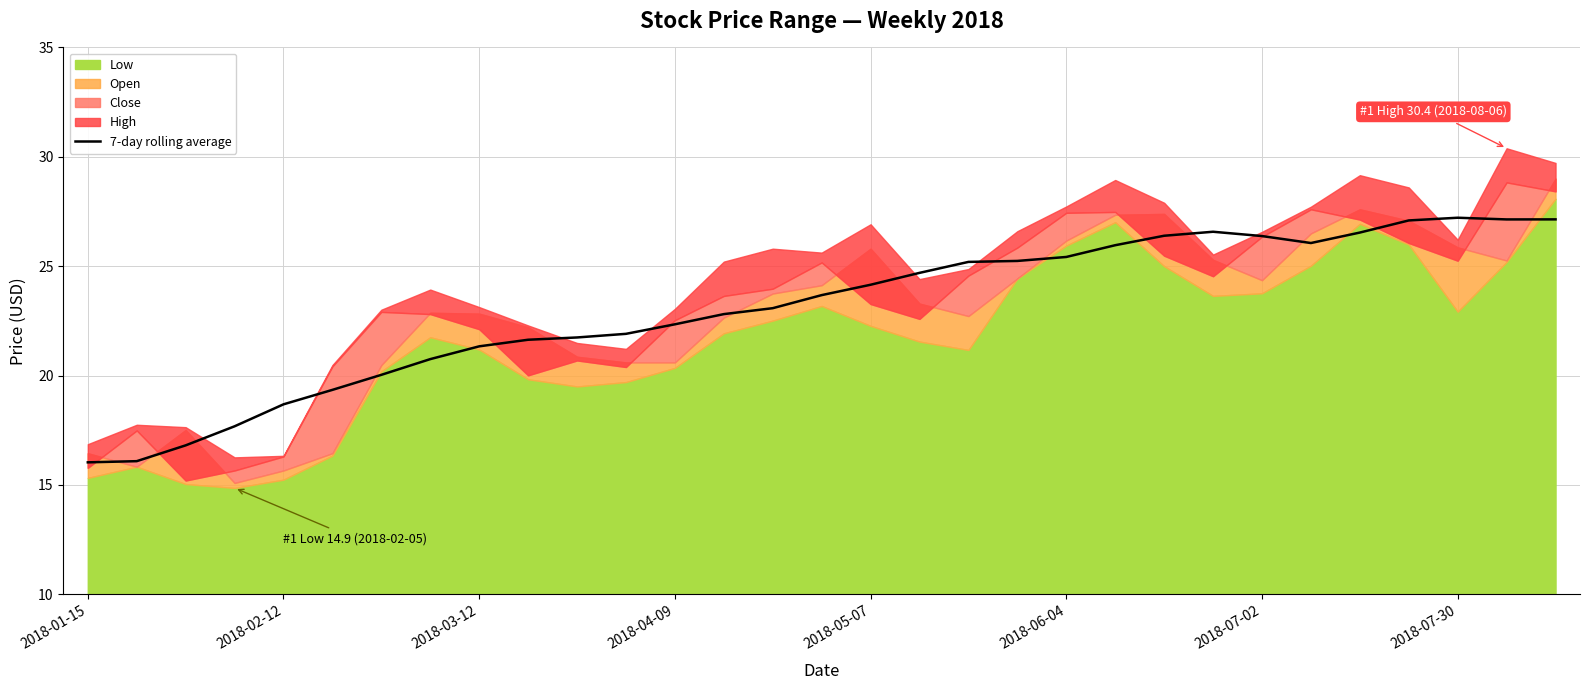

Reading left to right, what are all the values shown in this chart?

16.0	16.1	16.8	17.7	18.7	19.3	20.0	20.8	21.3	21.6	21.7	21.9	22.3	22.8	23.1	23.7	24.2	24.7	25.2	25.2	25.4	26.0	26.4	26.6	26.4	26.1	26.5	27.1	27.2	27.1	27.1